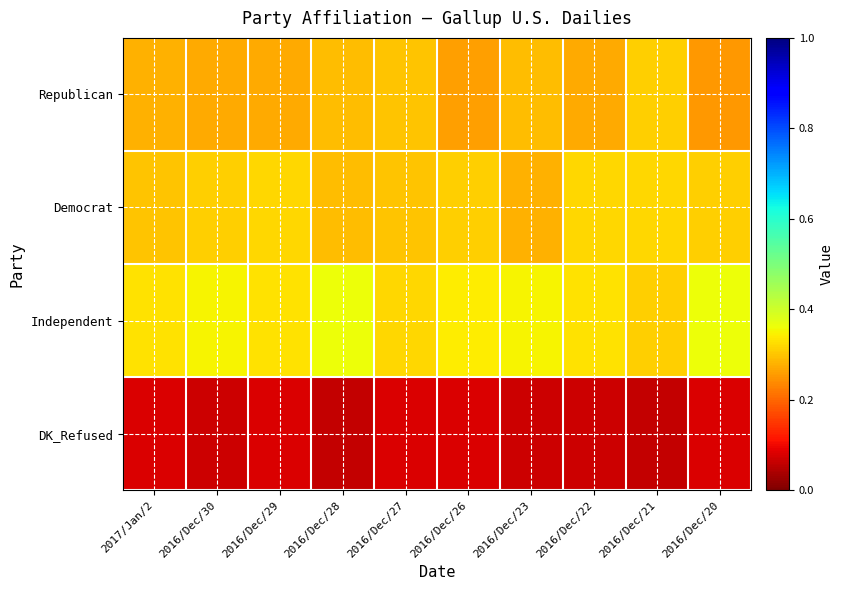

What is the spread (max minus min) of values at 2016/Dec/21?

0.3